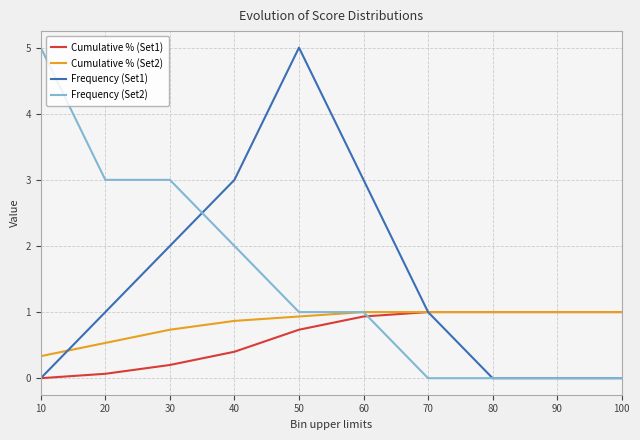

What is the total value across all series at 60?

5.9